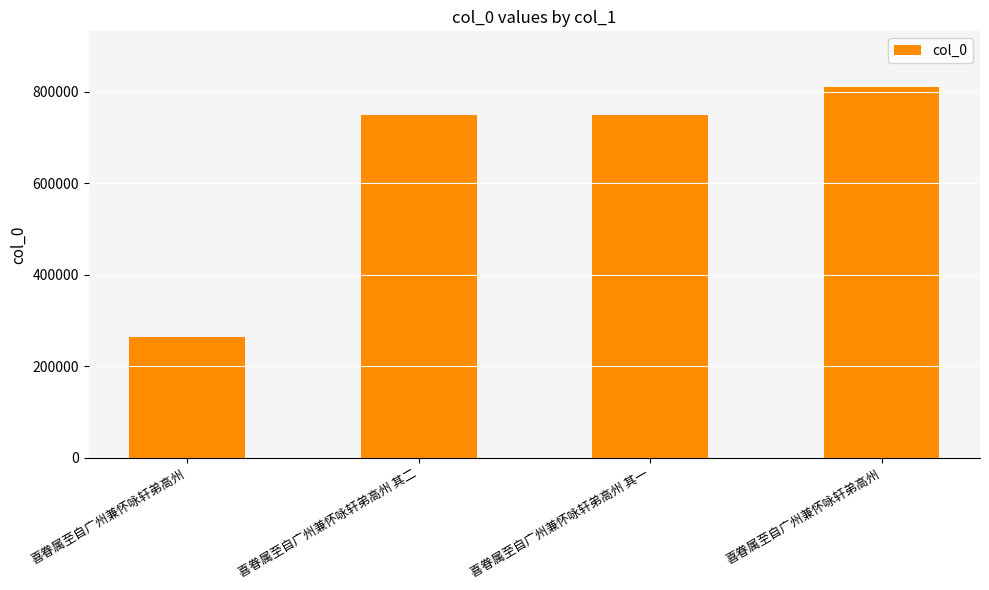

Are the bars grouped side by side (vs. stacked)?

No